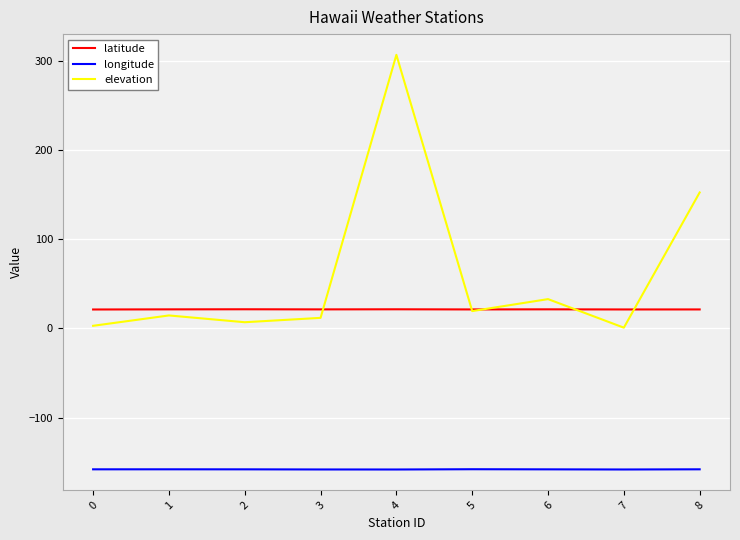

Which category has the highest value in the elevation series?

4